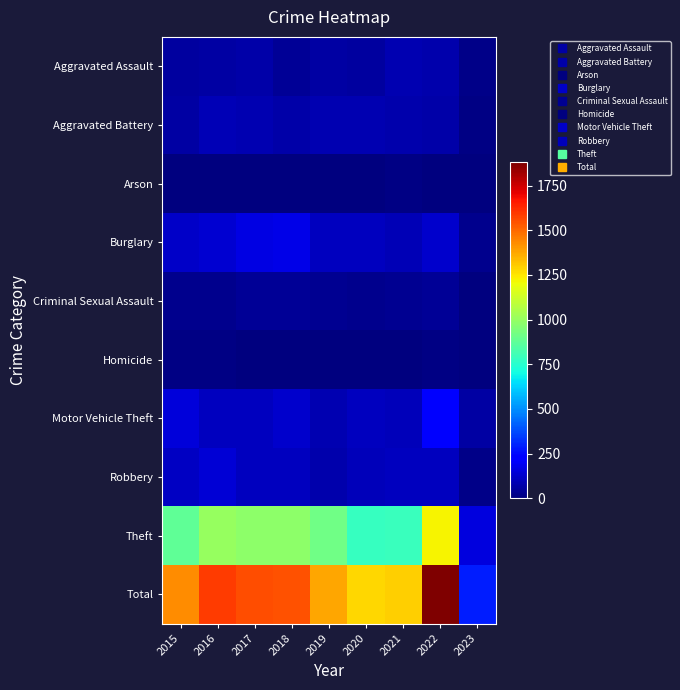

Which series has the largest range (max minus min)?

Total